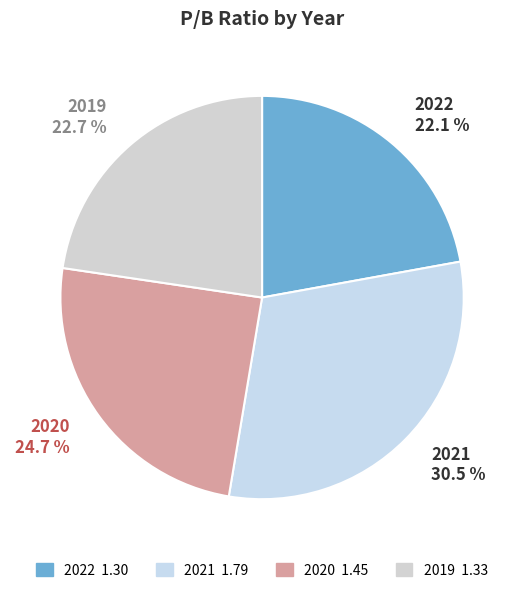

Is there a majority slice in this chart?

No